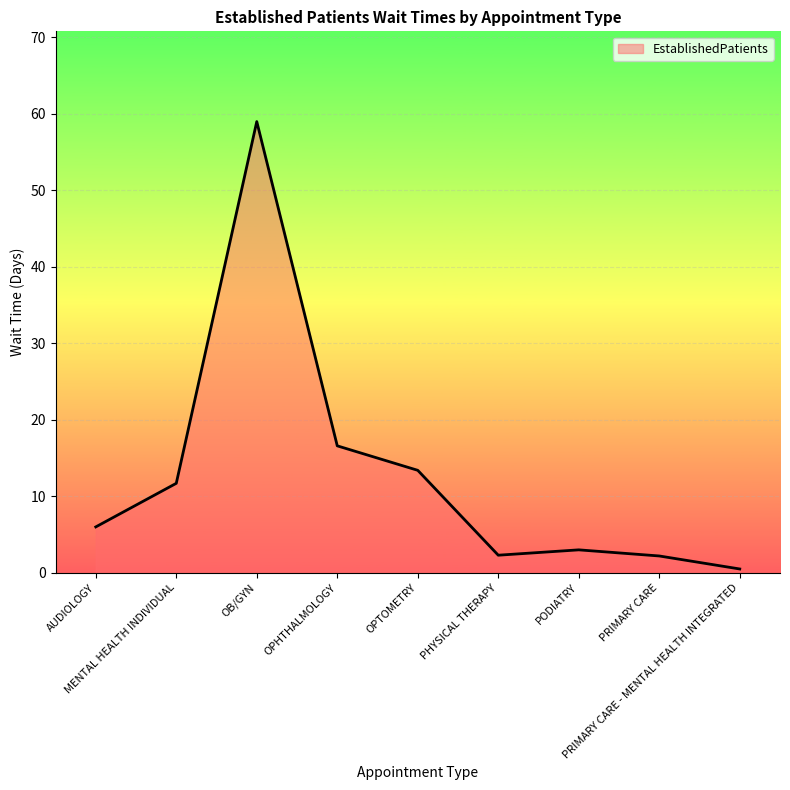

Approximately how many times larger is the value at OPHTHALMOLOGY compared to MENTAL HEALTH INDIVIDUAL?

1.4